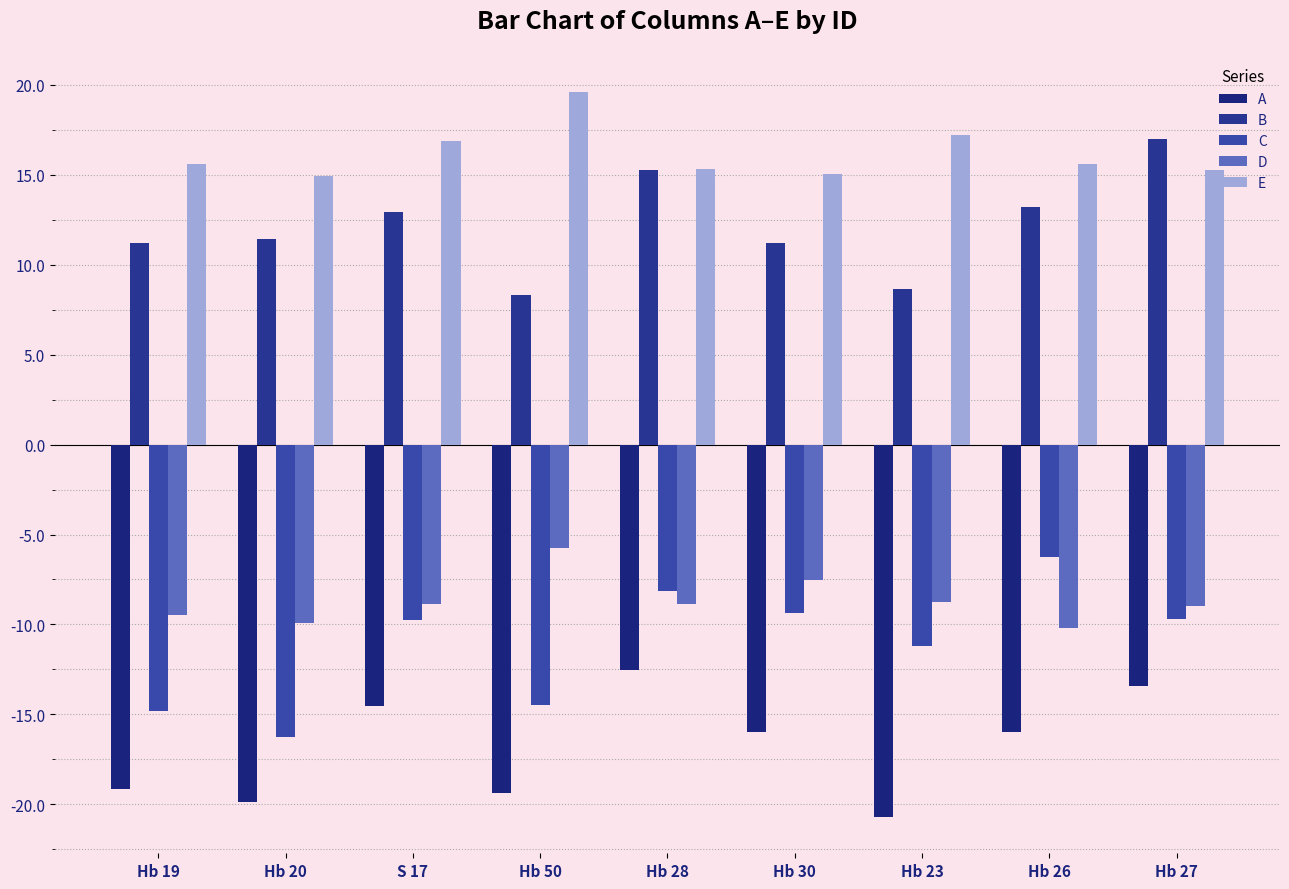

At which label is C closest to -11?

Hb 23